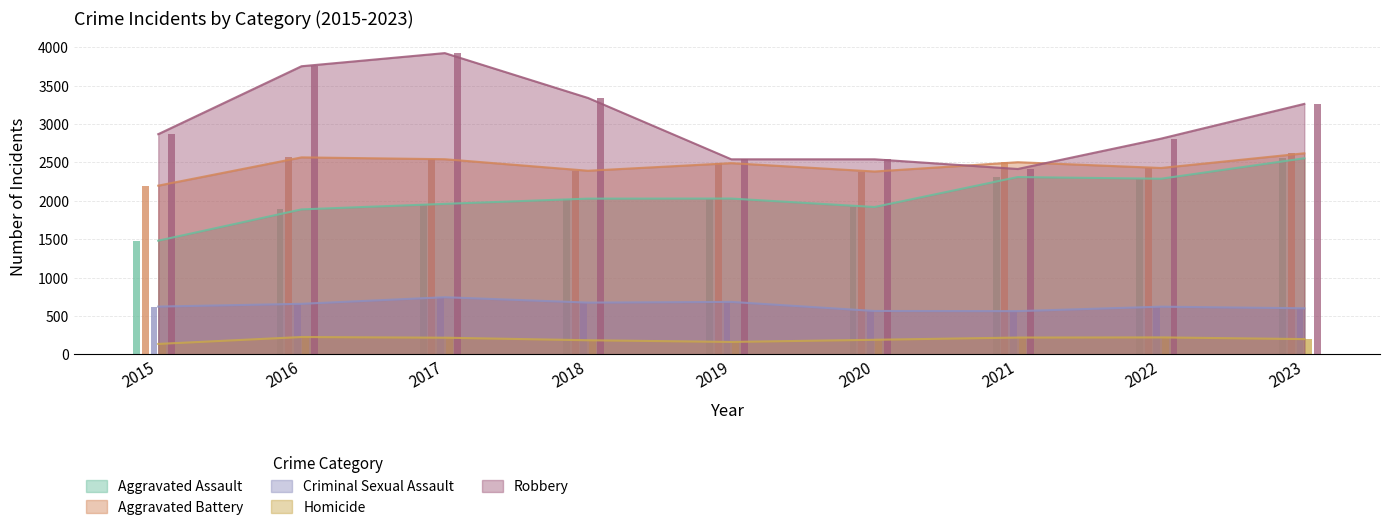

The value of Aggravated Assault at 2023 is 3793. True or false?

False